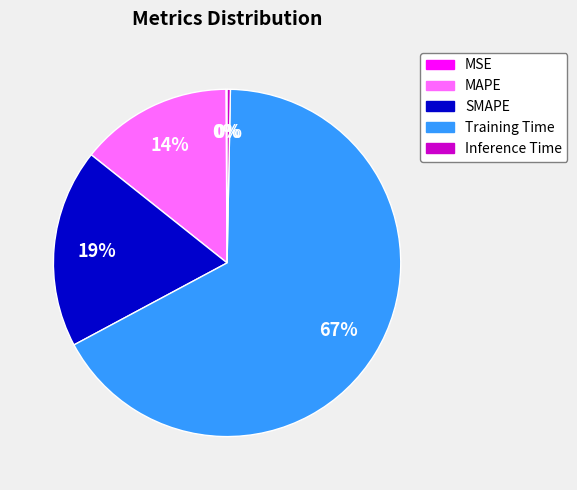

The MAPE slice represents 14% of the pie. True or false?

True